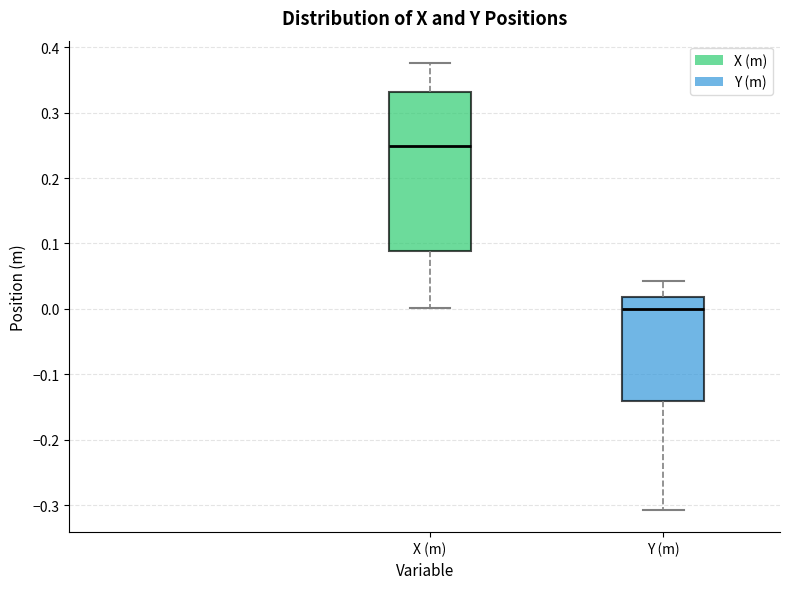

Where does the upper whisker of the box for Y (m) end on the y-axis? The values are not printed on the chart, so give them approximately, as read against the axis.

0.04